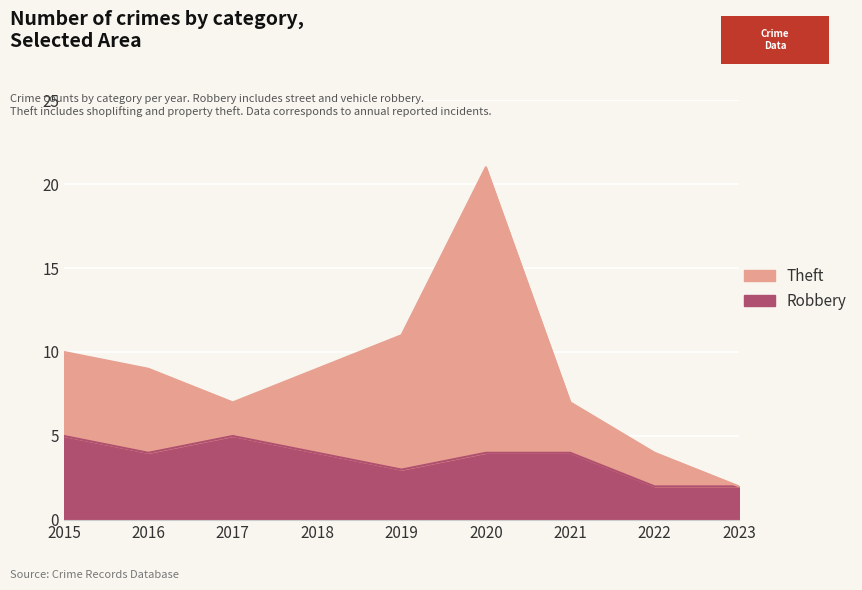

What is the sum of the values at 2023 and 2015?

7